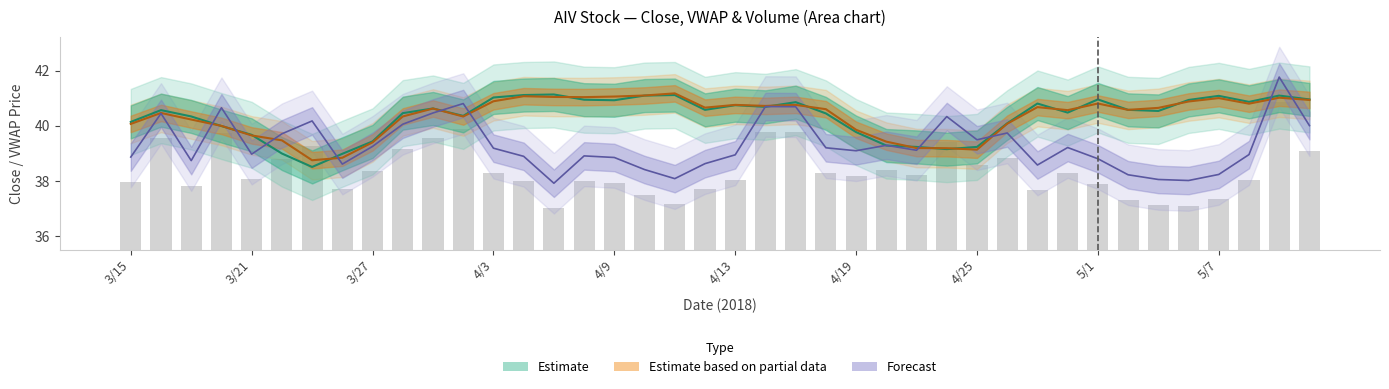

What is the highest value of the vwap series?

41.2